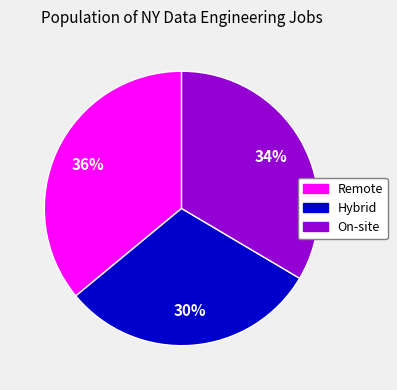

To the nearest percent, what is the average slice percentage?

33%